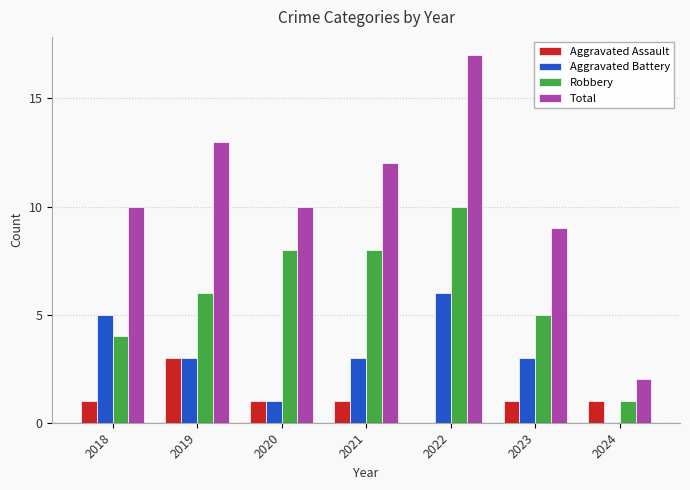

Does the chart contain stacked bars?

No